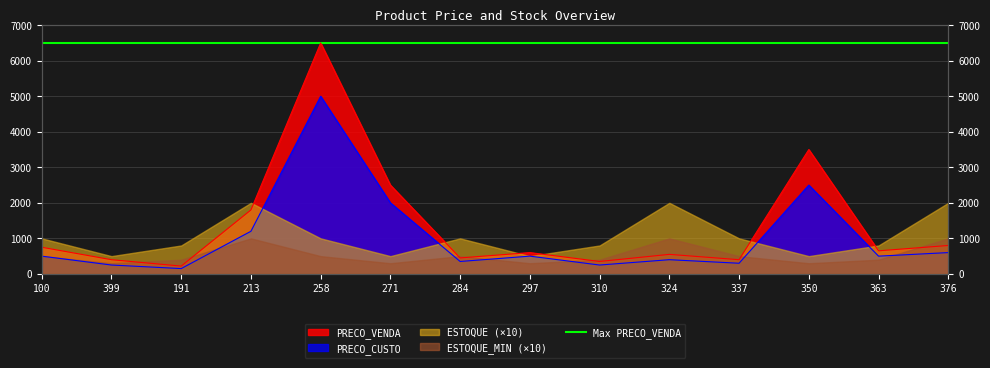

How many values in the PRECO_VENDA series are below 650?

7